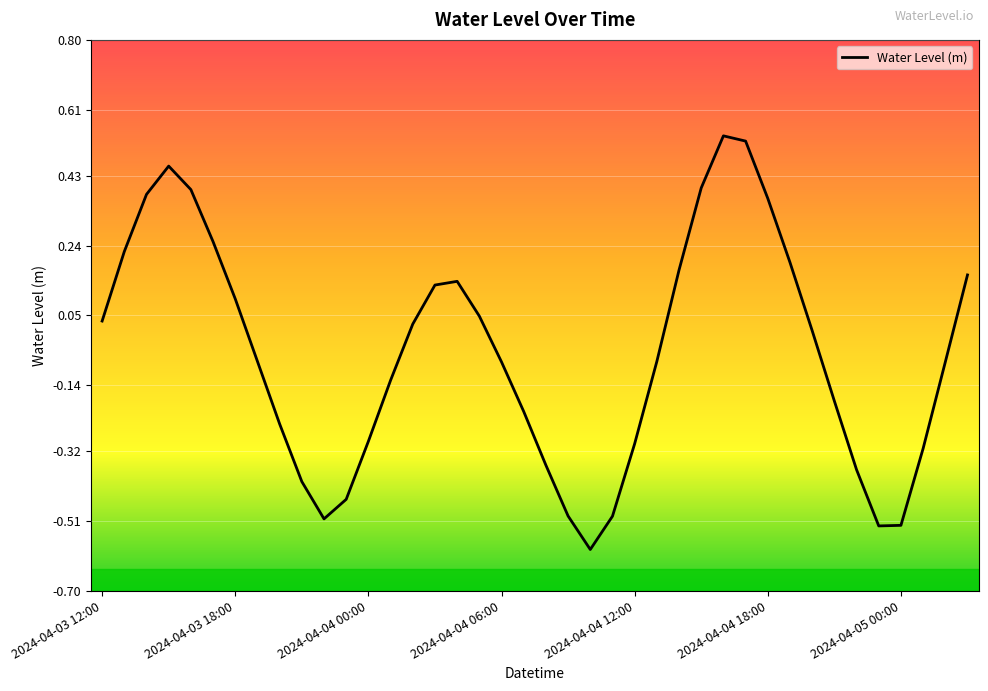

Count the number of categories in the chart.

40